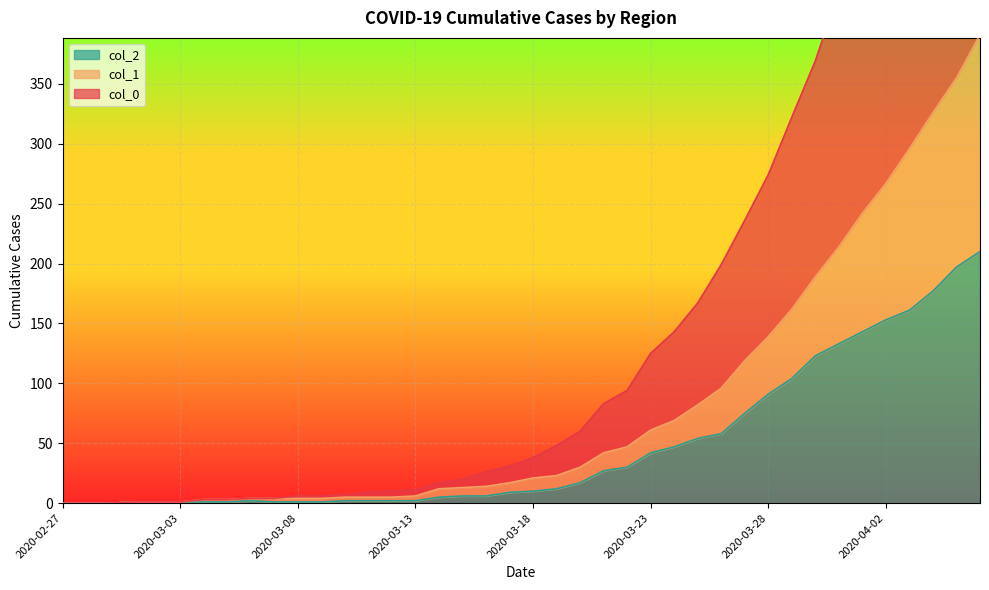

Reading left to right, transcribe all the data shown in this chart.

col_0: 0	0	0	1	1	1	3	3	4	4	6	6	7	9	10	11	17	20	26	31	38	48	60	83	94	125	143	167	199	236	274	322	369	427	479	526	586	635	688	744
col_1: 0	0	0	1	1	1	3	3	4	4	4	4	5	5	5	6	12	13	14	17	21	23	30	42	47	61	69	82	96	119	139	162	189	214	242	267	296	326	355	391
col_2: 0	0	0	1	1	1	1	1	2	1	1	1	2	2	2	2	5	6	6	9	10	12	17	27	30	42	47	54	58	75	91	104	123	133	143	153	161	177	197	210